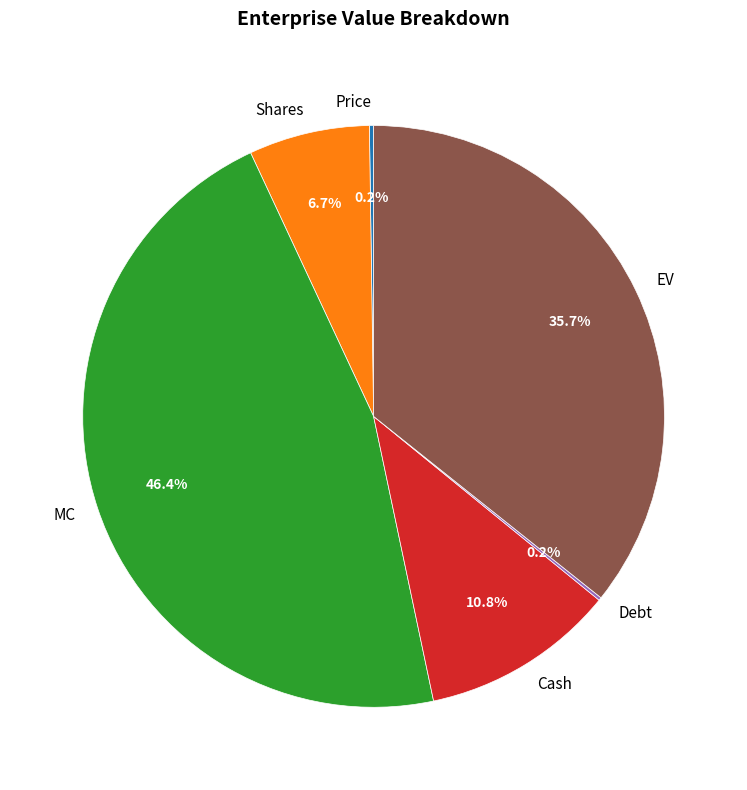

Approximately how many times larger is the value at MC compared to EV?

1.3